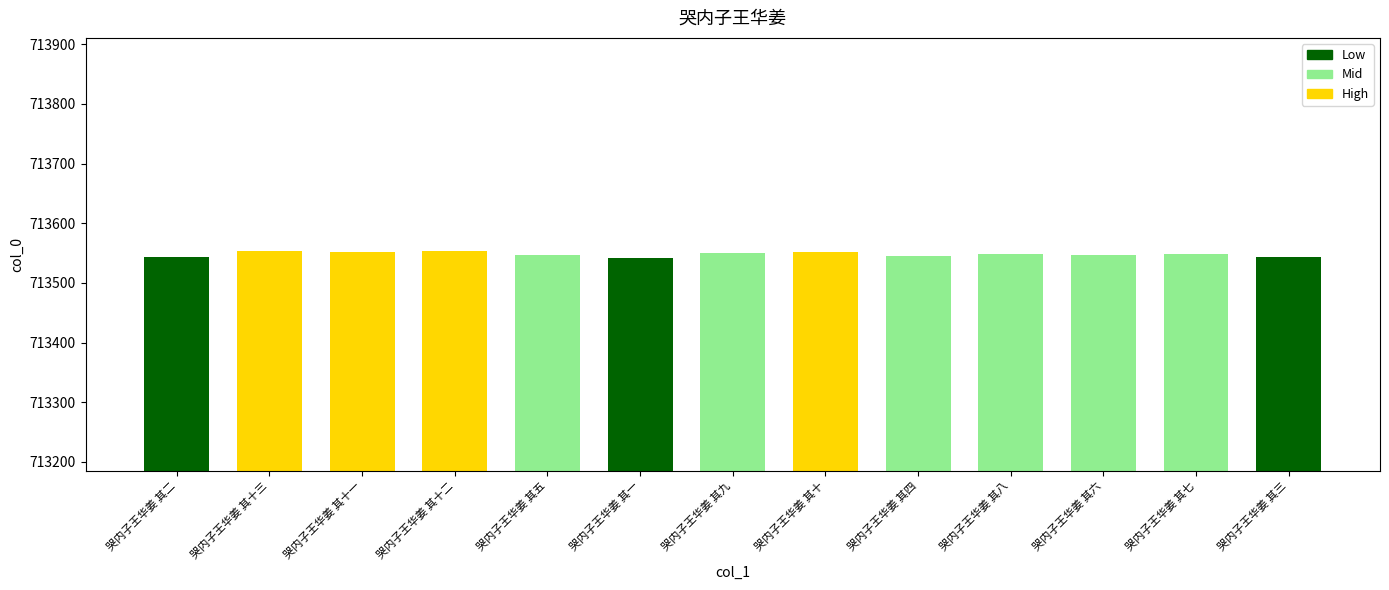

Count the number of data series in this chart.

1